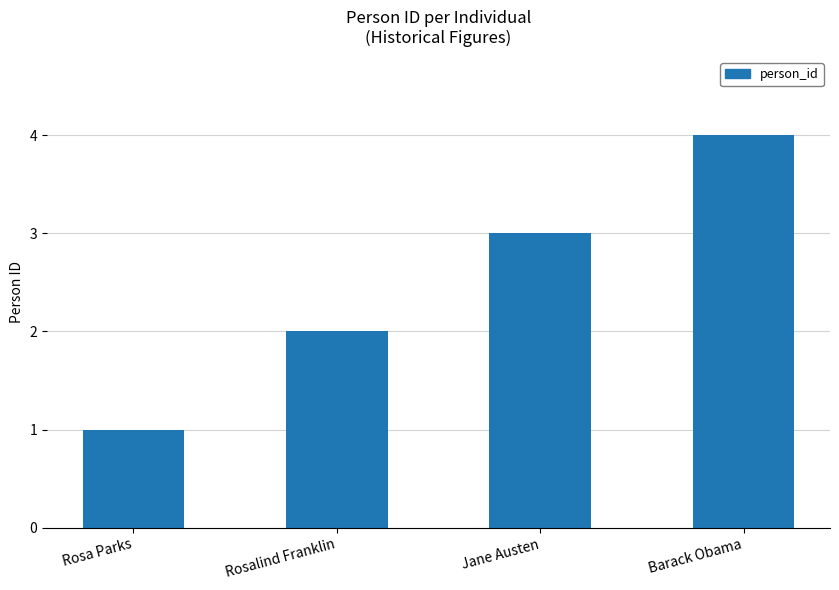

The chart shows a value of 5 at Jane Austen. True or false?

False